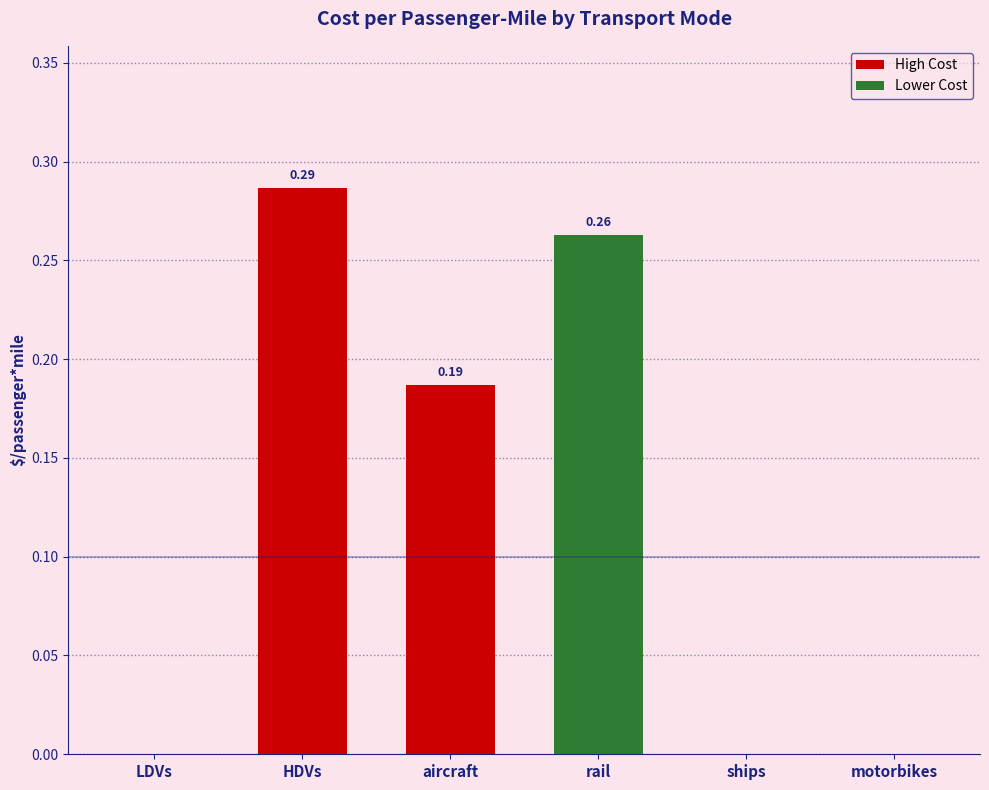

The chart shows a value of 0.0 at LDVs. True or false?

True